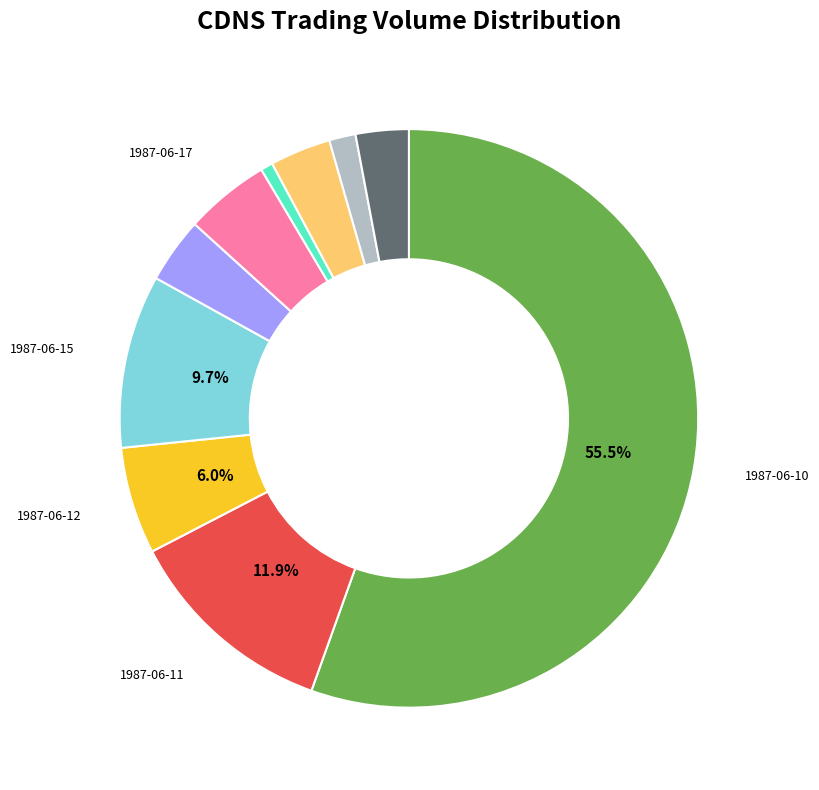

Is there a majority slice in this chart?

Yes